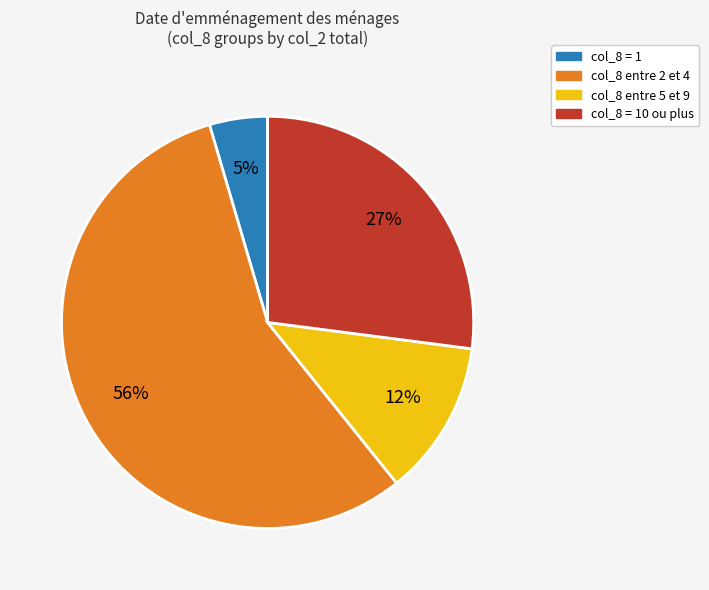

To the nearest percent, what is the average slice percentage?

25%